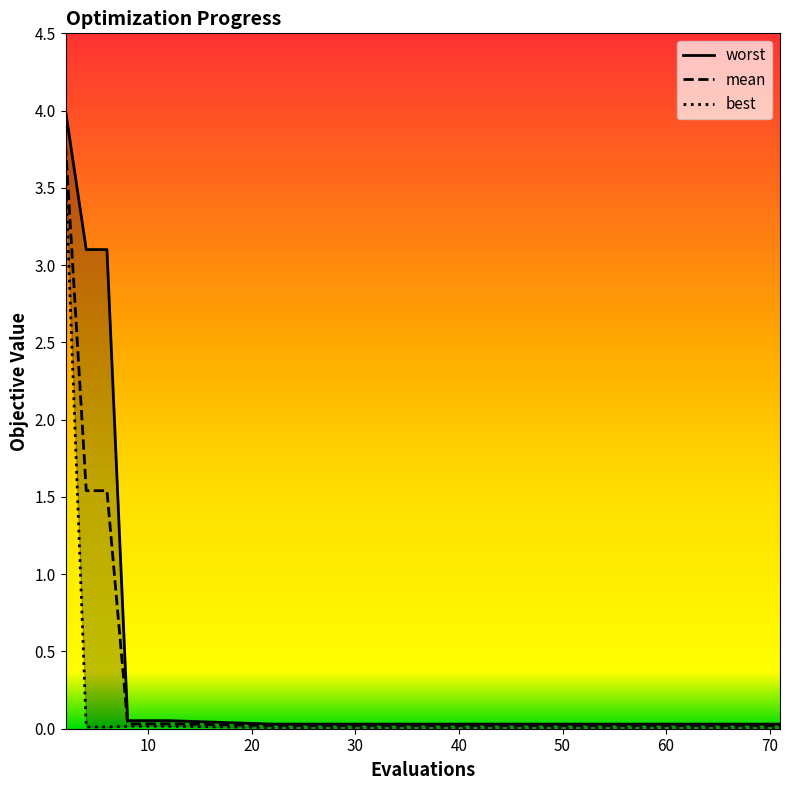

Which series changed the most between 10 and 56?

worst